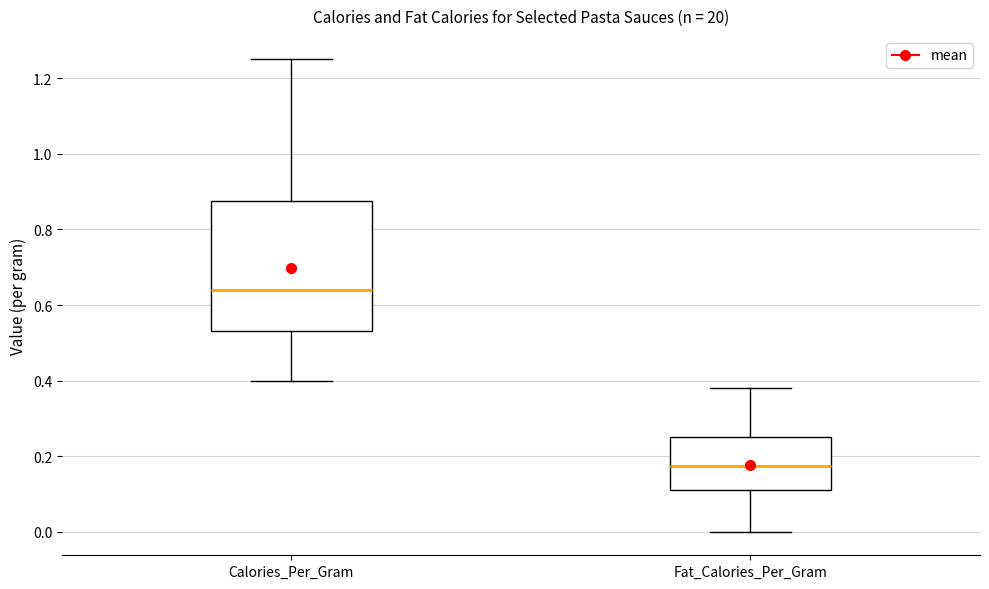

Which box's median line is the highest?

Calories_Per_Gram